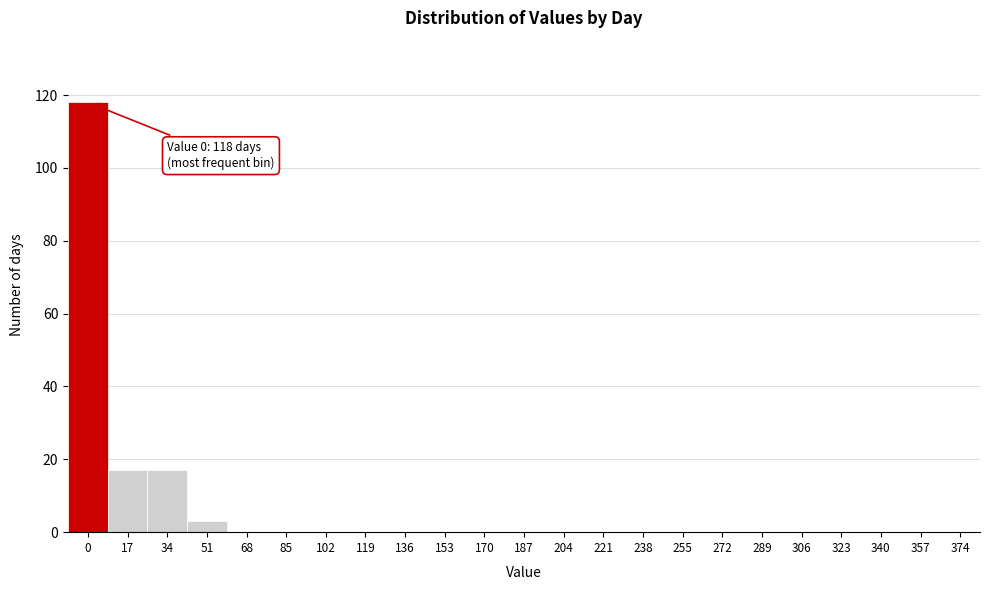

Reading left to right, list all the values displayed in this chart.

0=118	17=17	34=17	51=3	68=0	85=0	102=0	119=0	136=0	153=0	170=0	187=0	204=0	221=0	238=0	255=0	272=0	289=0	306=0	323=0	340=0	357=0	374=0